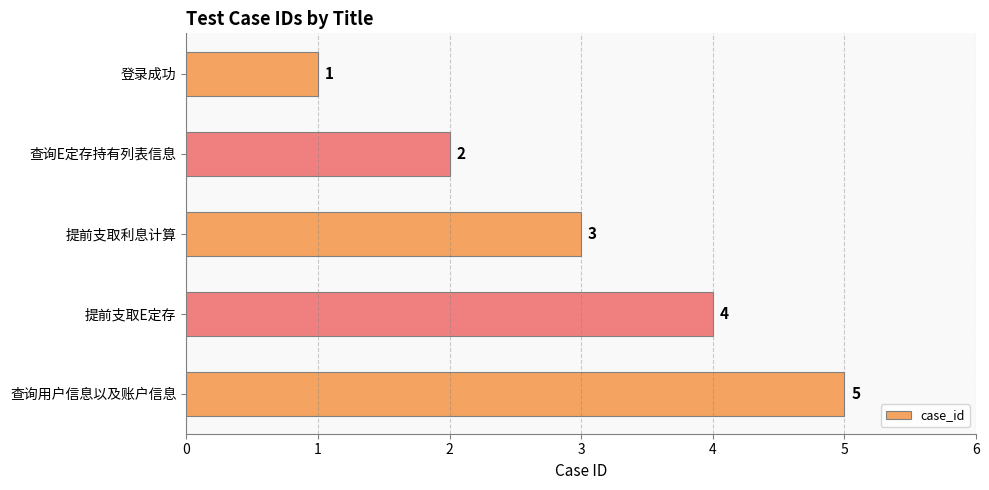

List the labels in order of value, smallest first.

登录成功, 查询E定存持有列表信息, 提前支取利息计算, 提前支取E定存, 查询用户信息以及账户信息